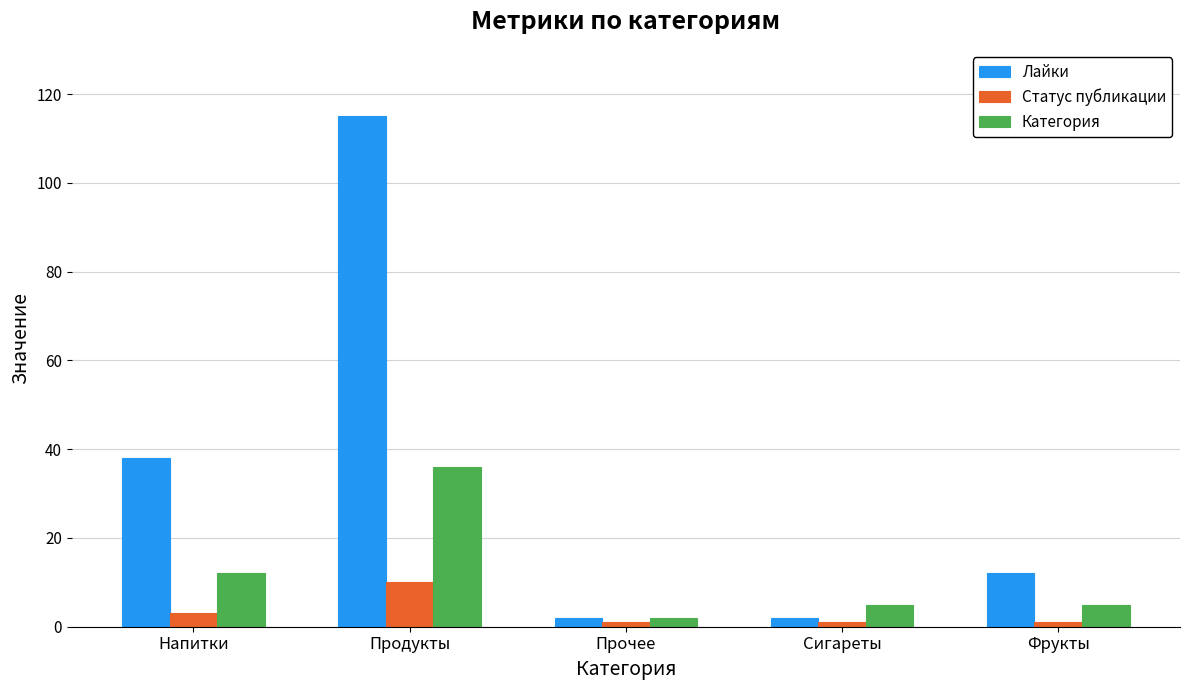

What is the maximum value shown in the chart?

115